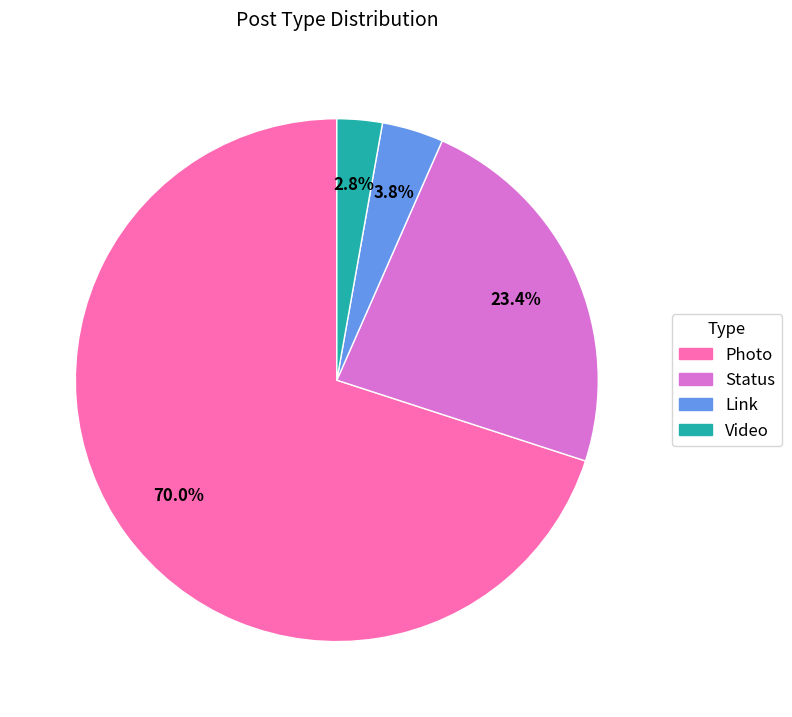

Is it true that Link is 4% of the pie?

True